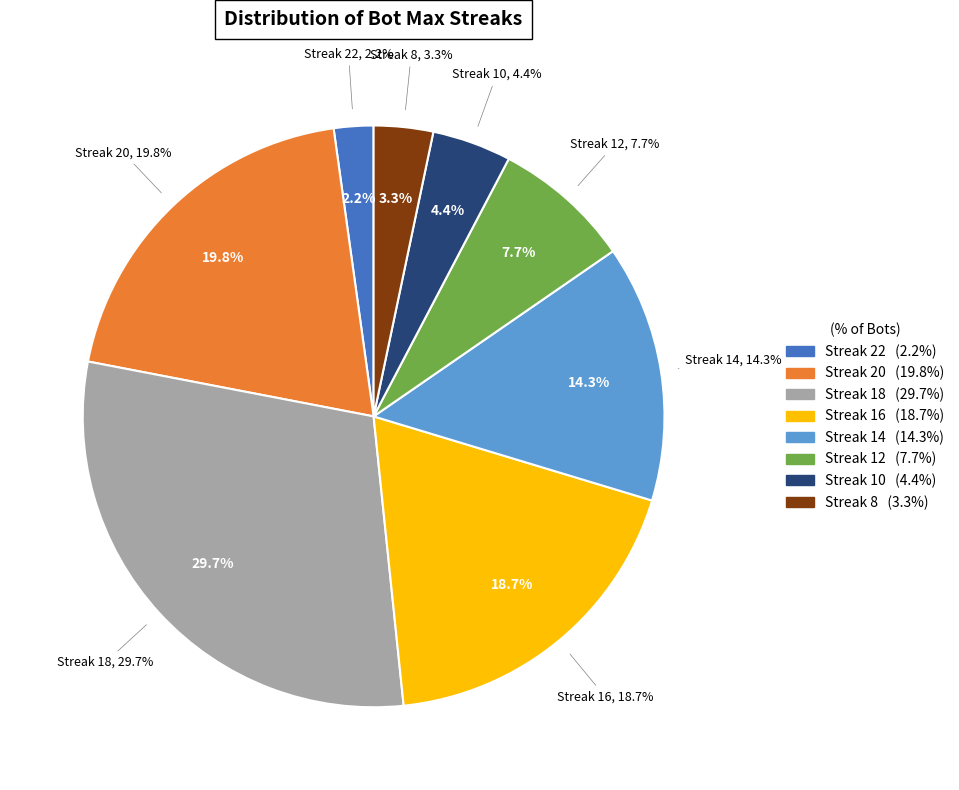

How many segments does this pie chart have?

8